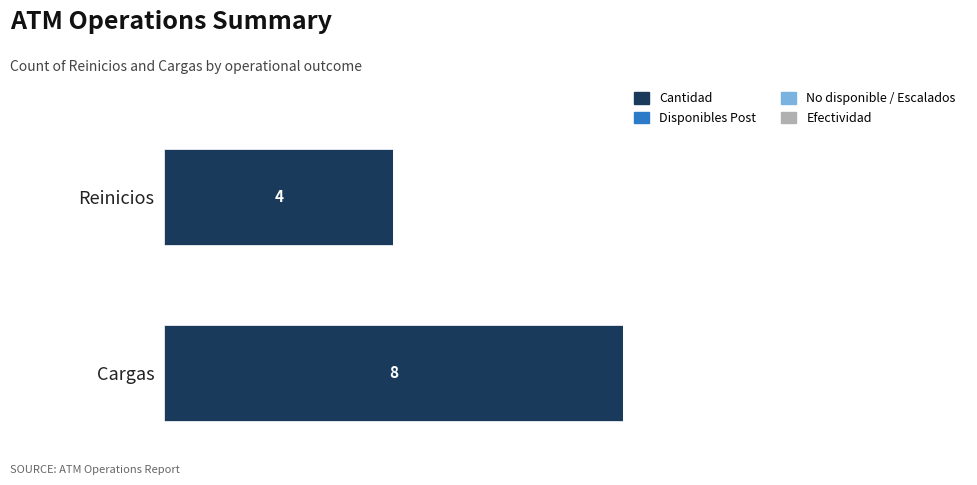

Between Reinicios and Cargas, which series saw the biggest shift?

Cantidad